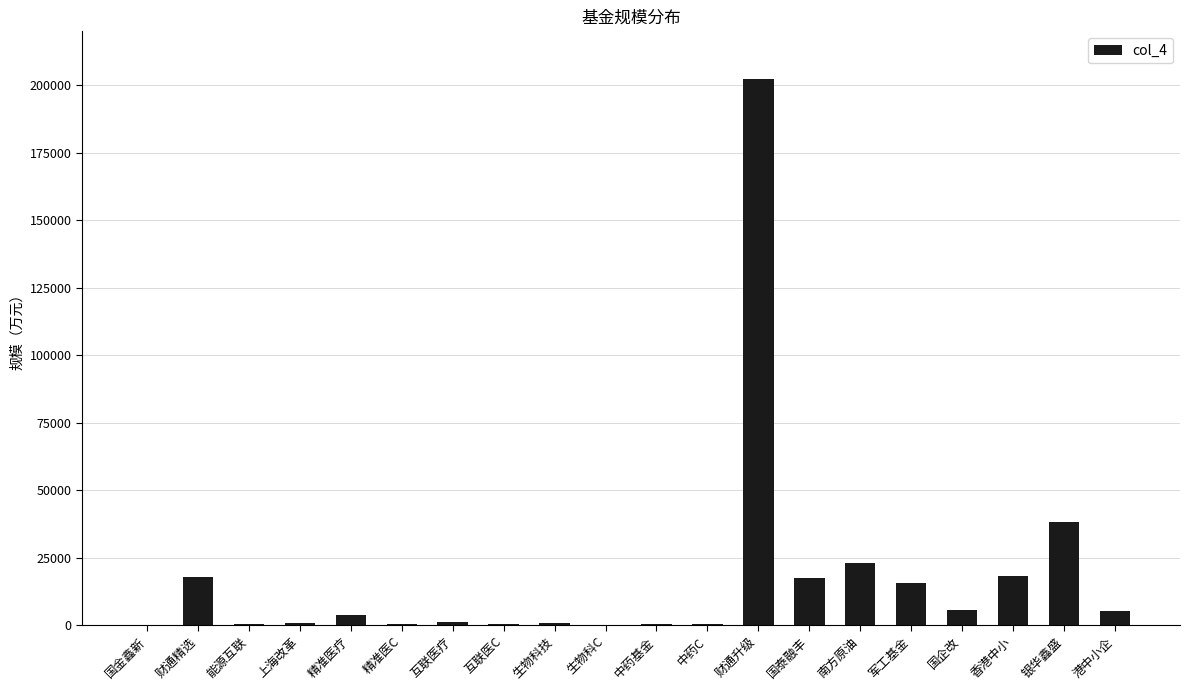

Between 能源互联 and 财通升级, which is larger?

财通升级